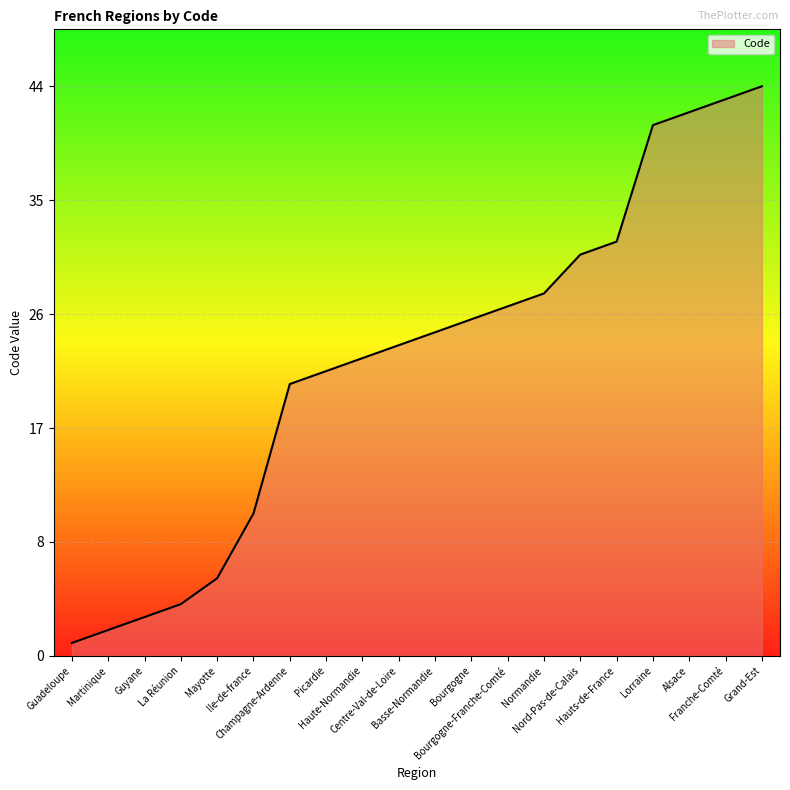

Reading right to left, what are all the values shown in this chart?

44	43	42	41	32	31	28	27	26	25	24	23	22	21	11	6	4	3	2	1